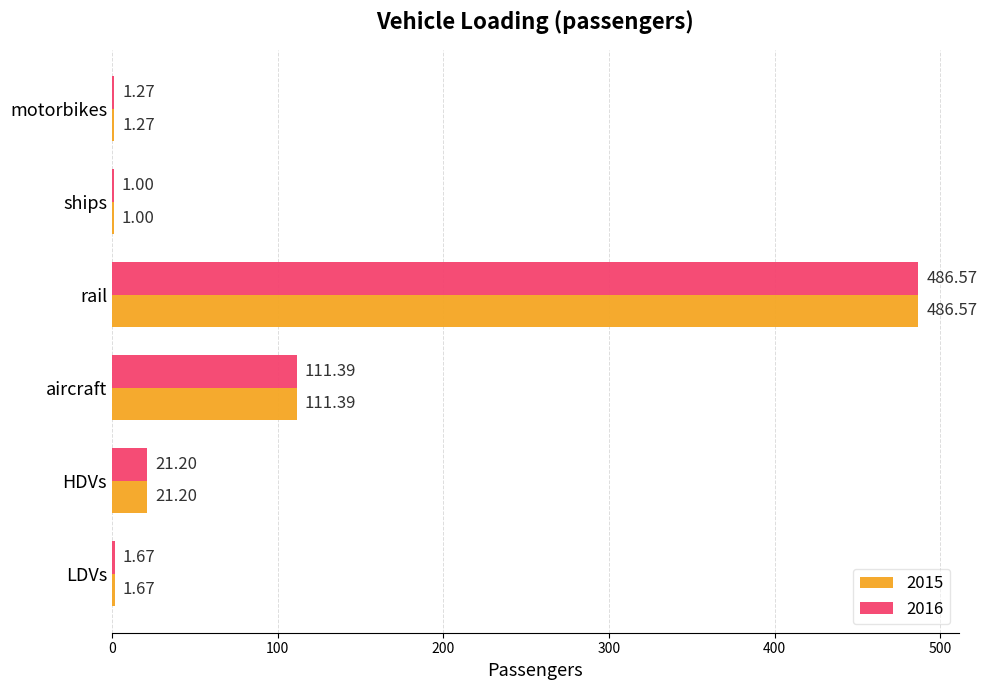

What is the highest value of the 2015 series?

486.6